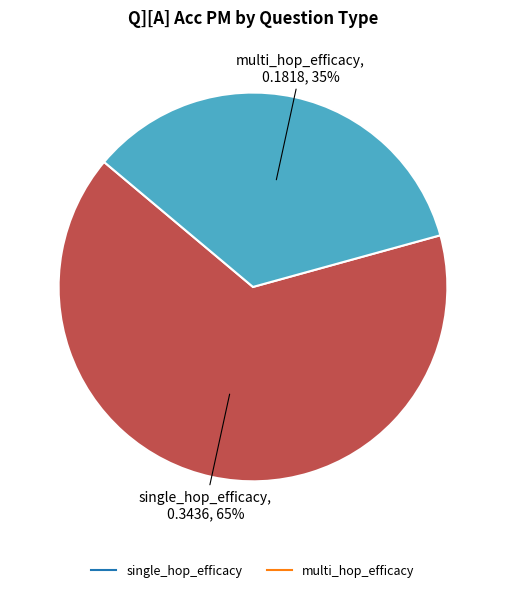

True or false: single_hop_efficacy accounts for 60% of the total.

False